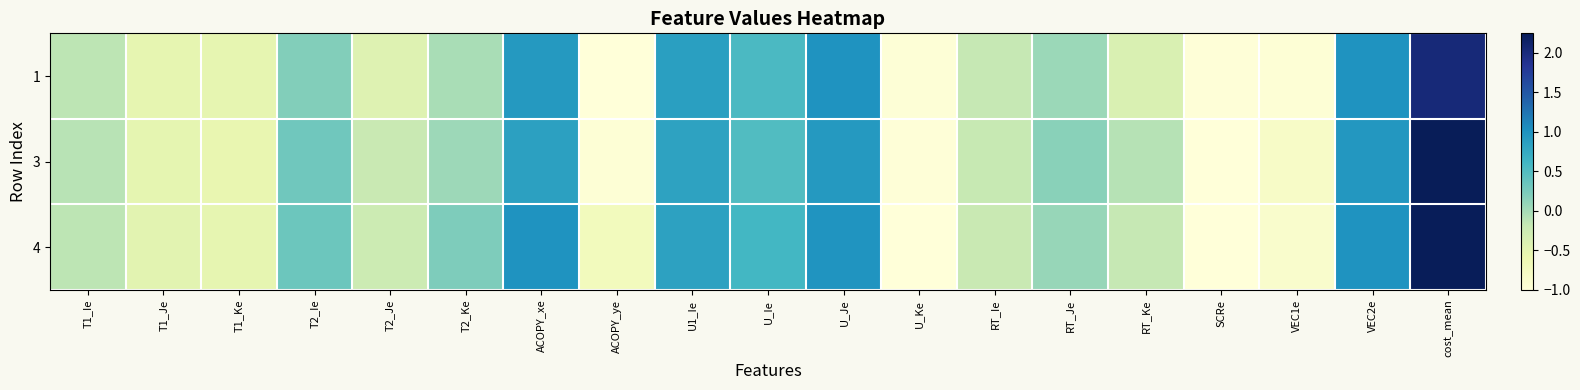

Reading left to right, what are all the values shown in this chart?

1: T1_Ie=-0.1	T1_Je=-0.5	T1_Ke=-0.5	T2_Ie=0.2	T2_Je=-0.4	T2_Ke=-0.0	ACOPY_xe=0.9	ACOPY_ye=-1.0	U1_Ie=0.9	U_Ie=0.6	U_Je=1.0	U_Ke=-1.0	RT_Ie=-0.2	RT_Je=0.1	RT_Ke=-0.4	SCRe=-1.0	VEC1e=-1.0	VEC2e=1.0	cost_mean=2.0
3: T1_Ie=-0.1	T1_Je=-0.5	T1_Ke=-0.5	T2_Ie=0.3	T2_Je=-0.2	T2_Ke=0.1	ACOPY_xe=0.9	ACOPY_ye=-1.0	U1_Ie=0.8	U_Ie=0.5	U_Je=0.9	U_Ke=-1.0	RT_Ie=-0.2	RT_Je=0.2	RT_Ke=-0.1	SCRe=-1.0	VEC1e=-0.8	VEC2e=1.0	cost_mean=2.2
4: T1_Ie=-0.1	T1_Je=-0.5	T1_Ke=-0.5	T2_Ie=0.3	T2_Je=-0.2	T2_Ke=0.2	ACOPY_xe=1.0	ACOPY_ye=-0.7	U1_Ie=0.8	U_Ie=0.6	U_Je=1.0	U_Ke=-1.0	RT_Ie=-0.2	RT_Je=0.1	RT_Ke=-0.2	SCRe=-1.0	VEC1e=-0.9	VEC2e=1.0	cost_mean=2.2